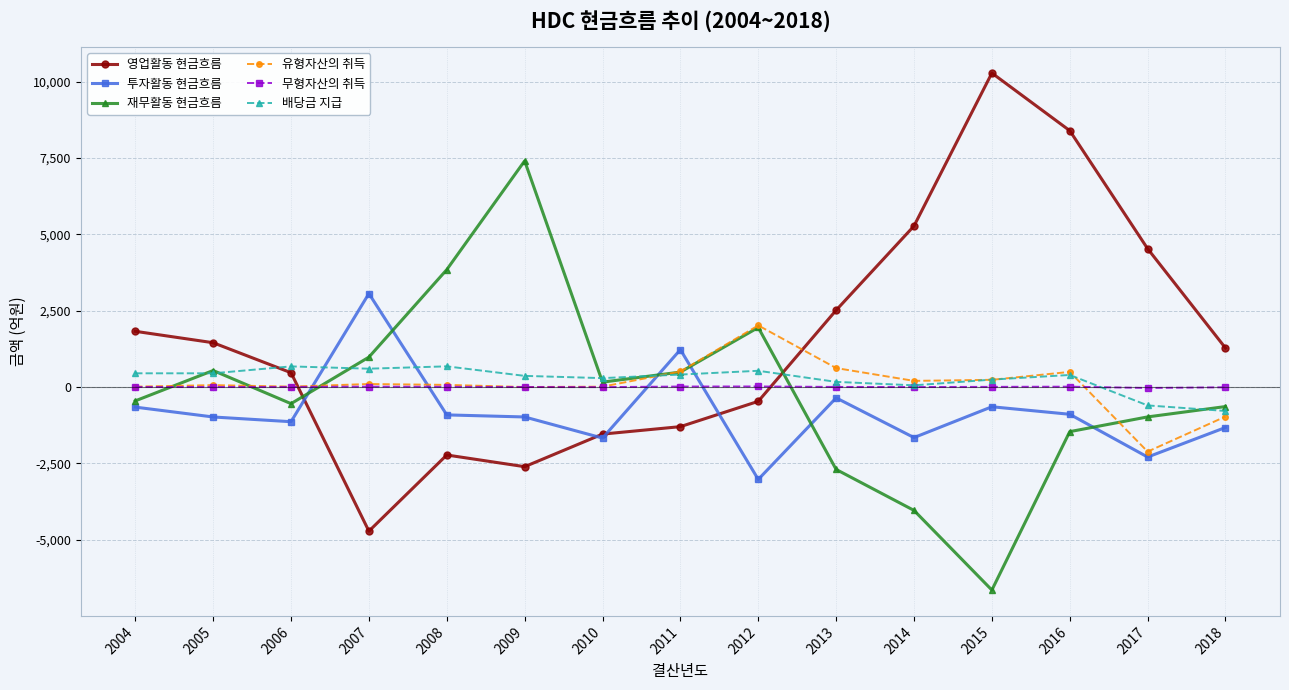

What is the value of the 투자활동 현금흐름 point at the 14th from the left?

-2289.7